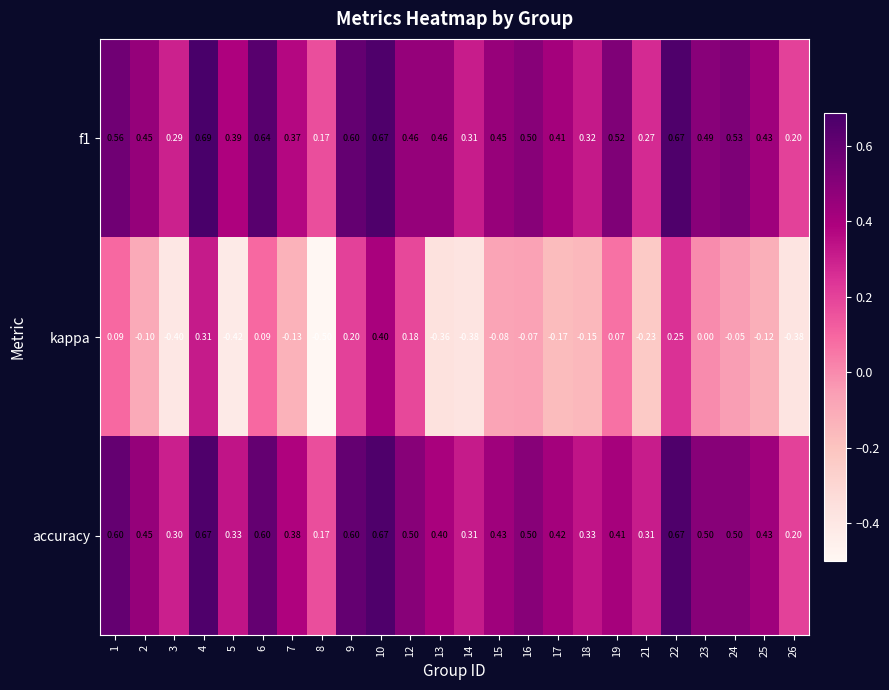

Which label corresponds to the largest value in the chart?

4